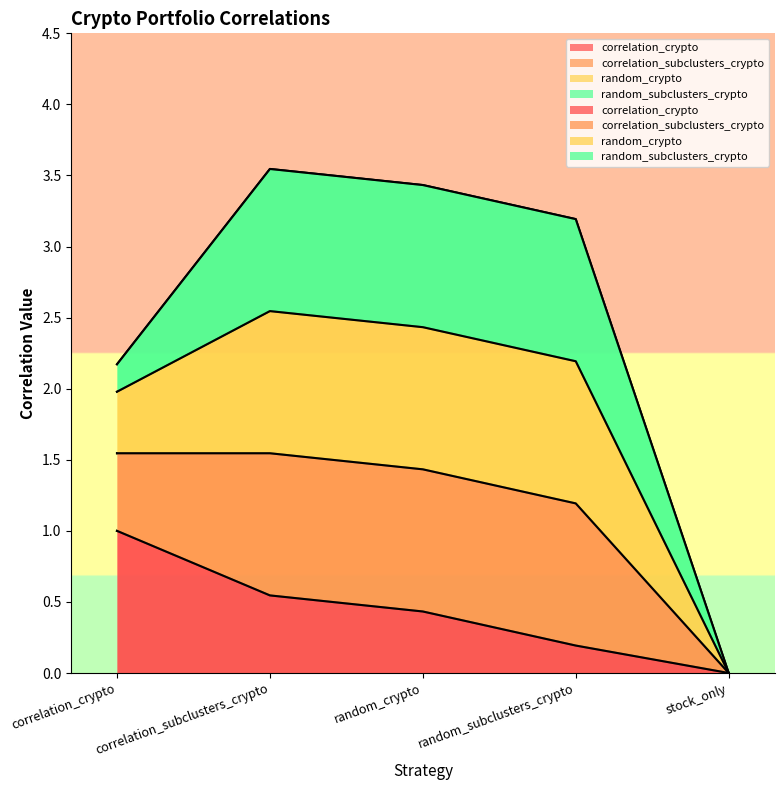

True or false: correlation_subclusters_crypto and correlation_crypto intersect in this chart.

False